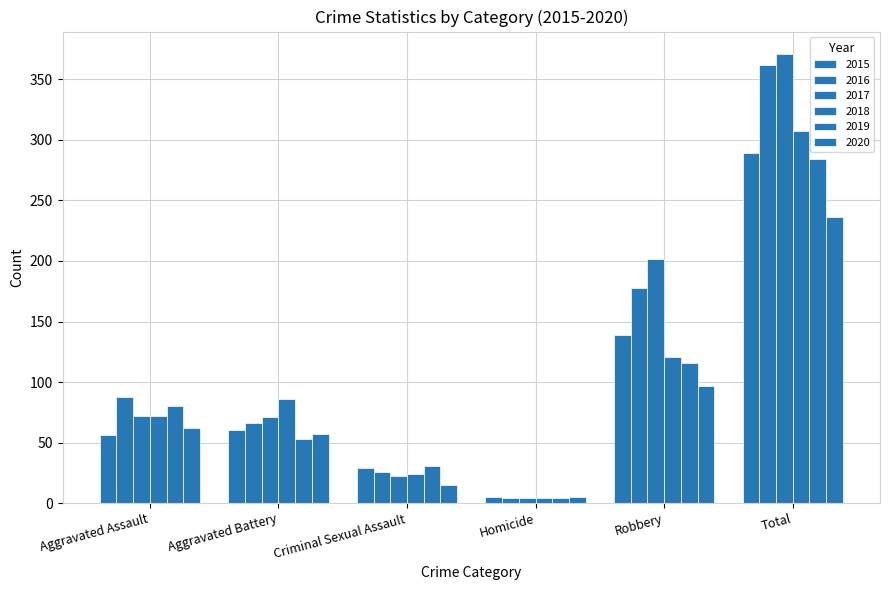

Count the number of data series in this chart.

6